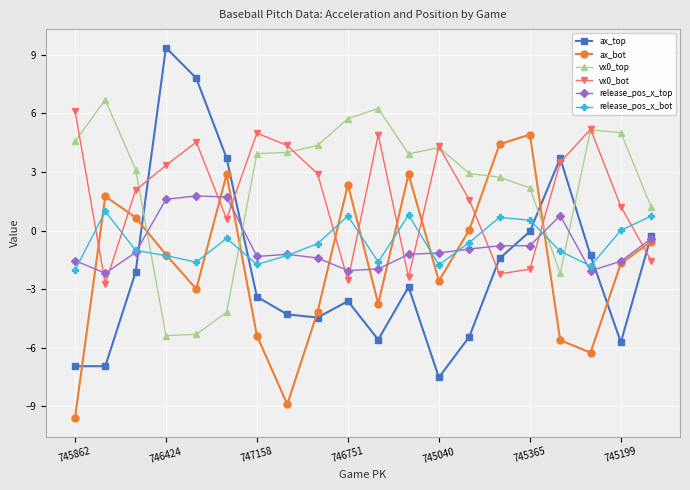

Which series has the largest range (max minus min)?

ax_top